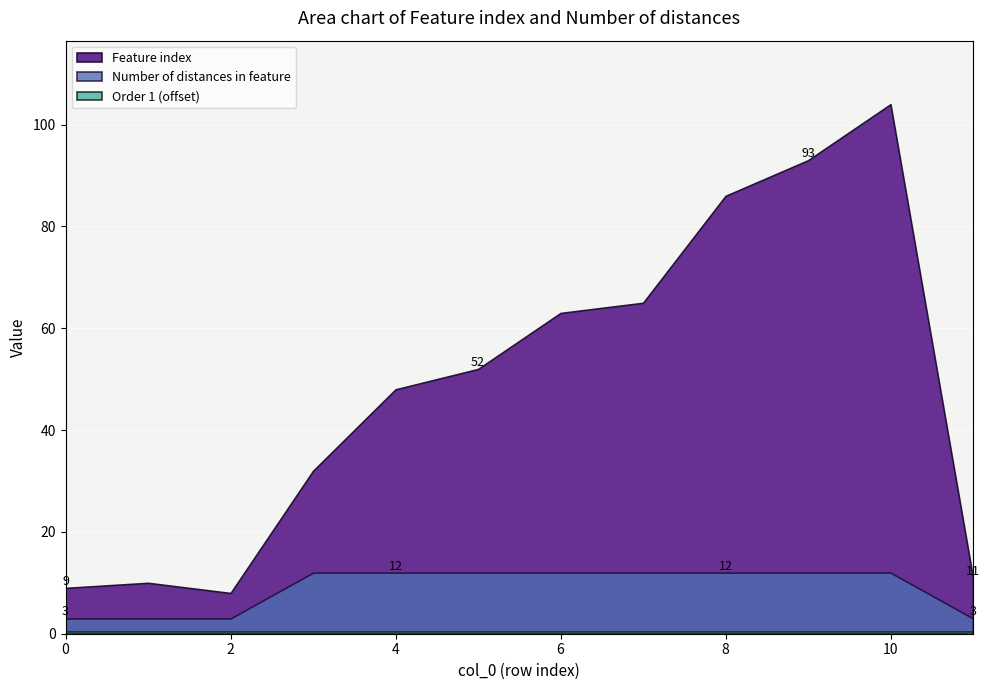

Which has a higher value, 2 or 10?

10